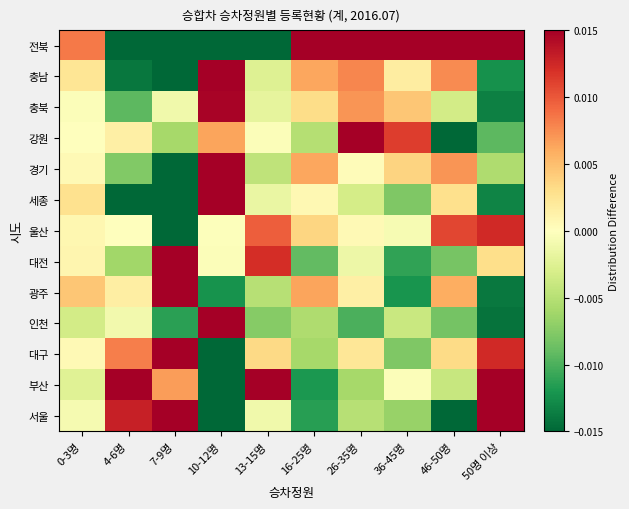

Rank the series at 50명 이상 from highest to lowest value.

전북, 부산, 서울, 대구, 울산, 대전, 경기, 강원, 충남, 세종, 충북, 광주, 인천